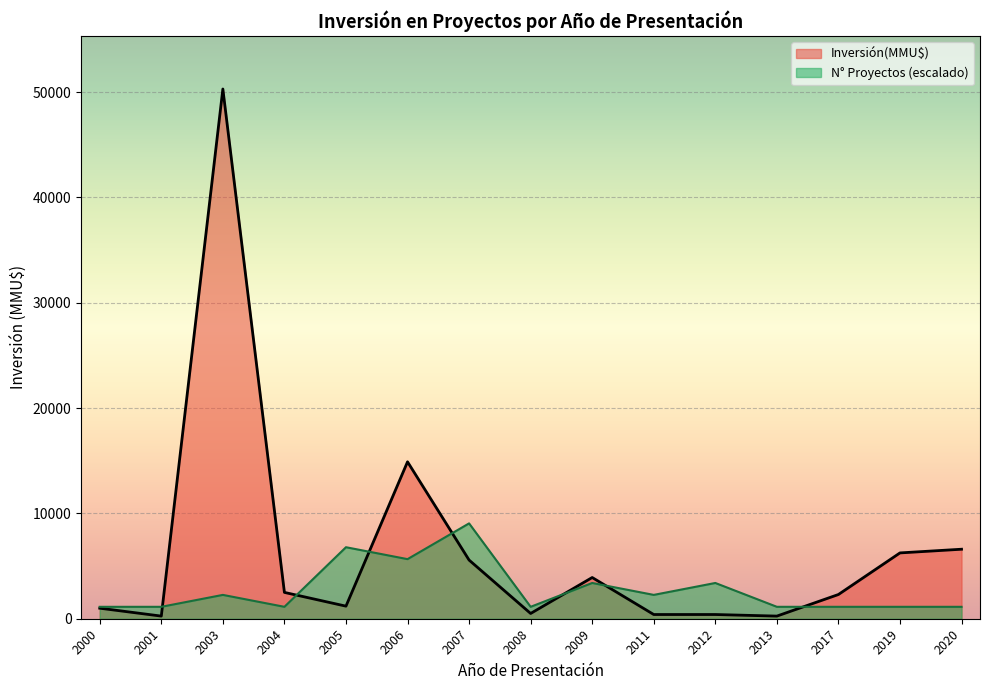

Which series has the largest total across all categories?

Inversión(MMU$)